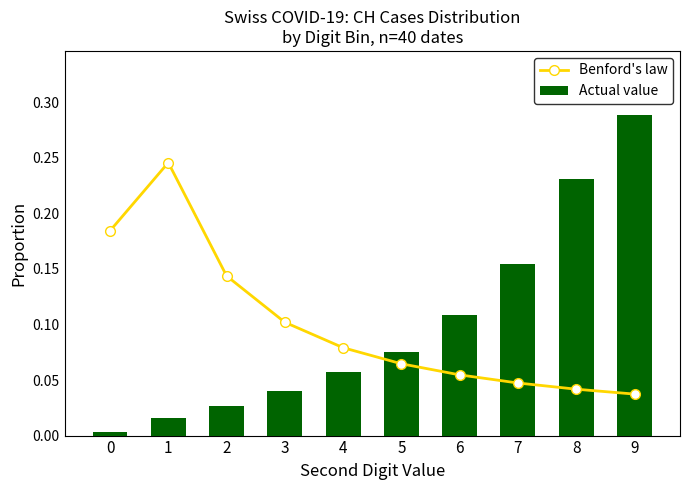

How many Benford's law values are between 0 and 1?

10